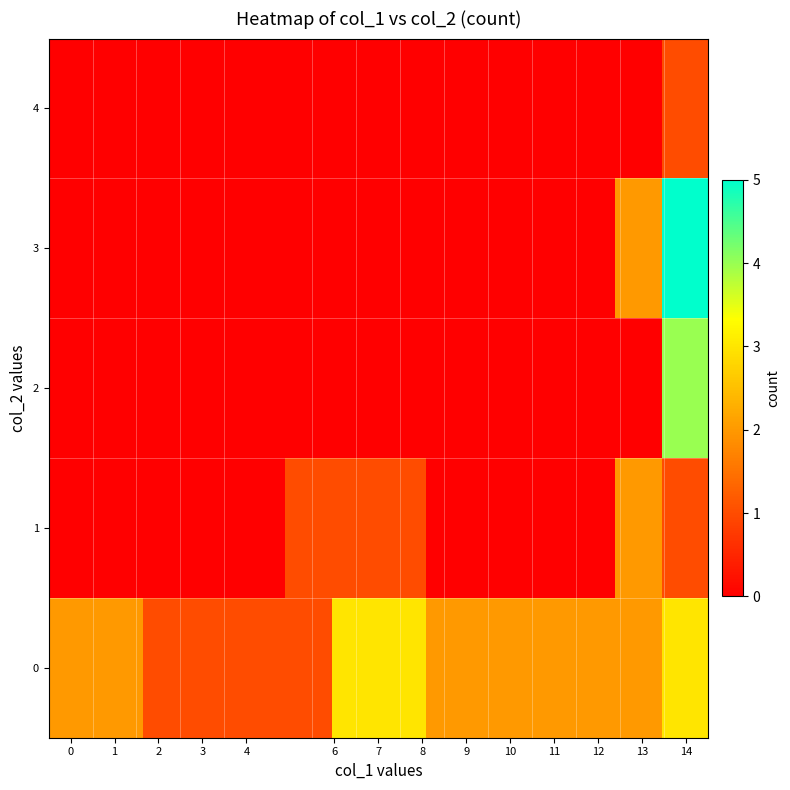

Rank the series by their maximum value, from lowest to highest.

4, 1, 0, 2, 3